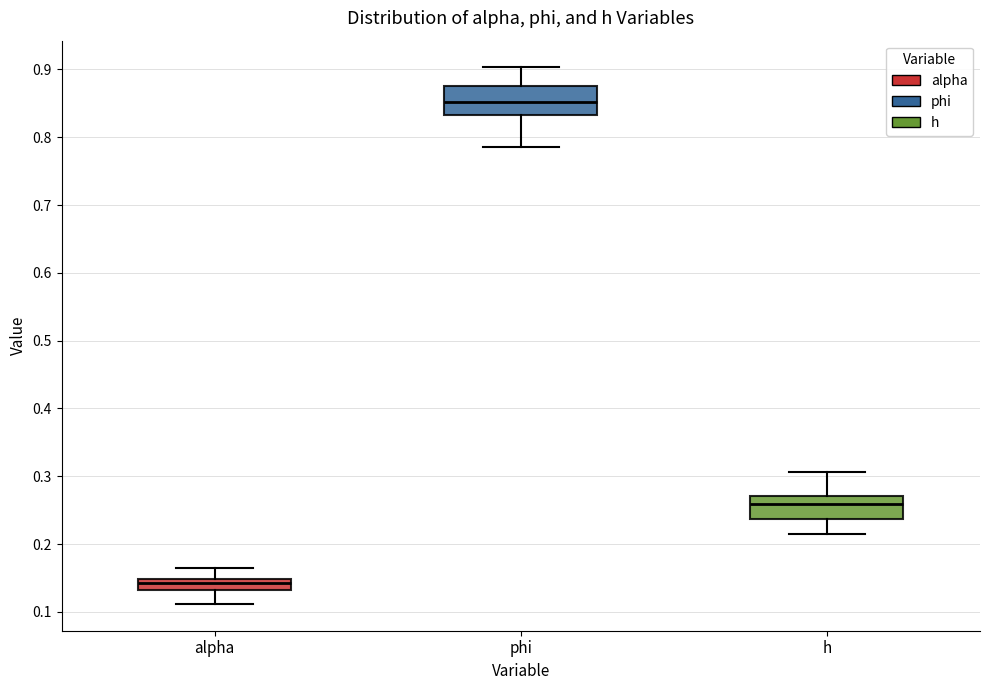

Which box has the highest median line?

phi